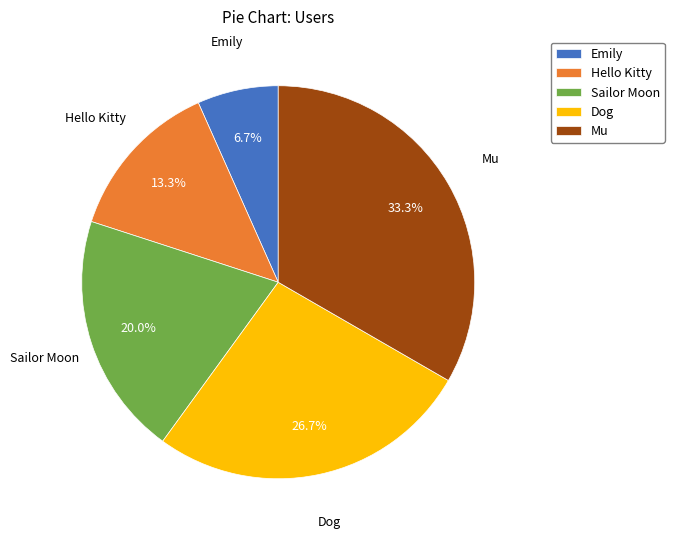

What percentage do Emily and Hello Kitty together represent?

20.0%